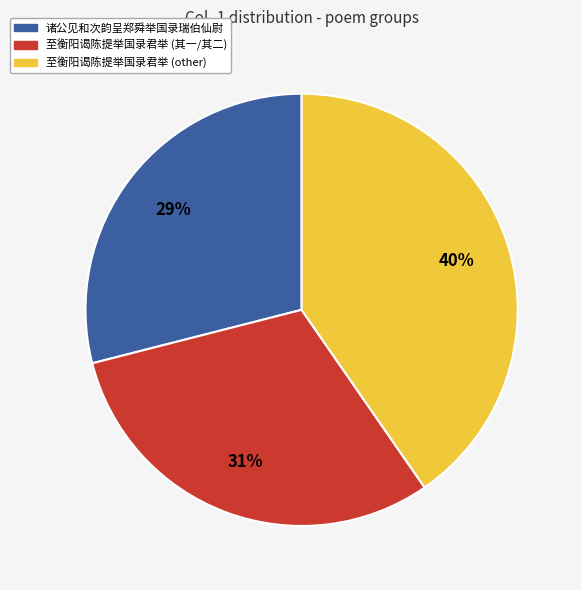

Is there a majority slice in this chart?

No